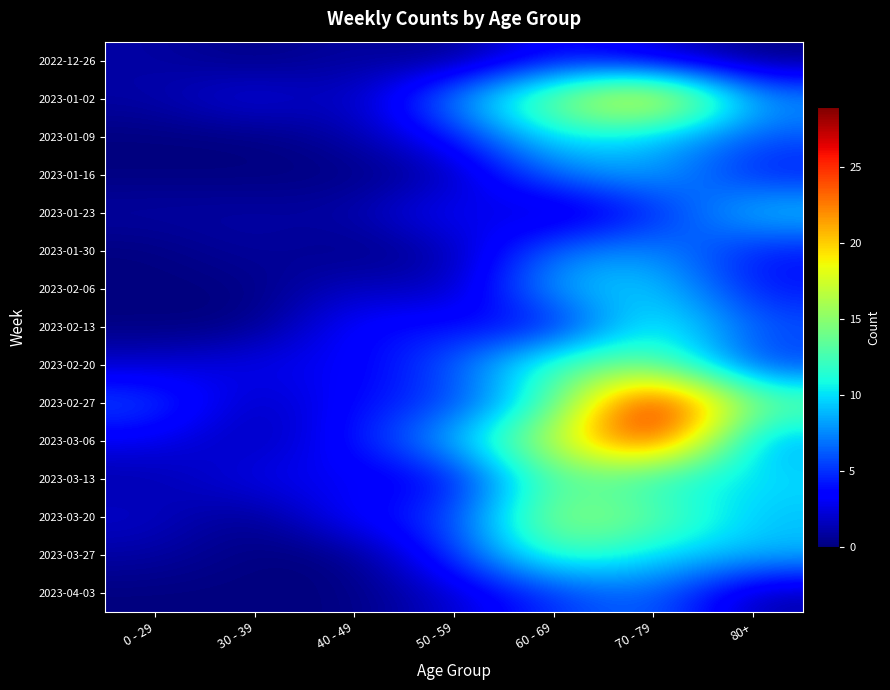

Which series changed the most between 60 - 69 and 70 - 79?

2023-02-27